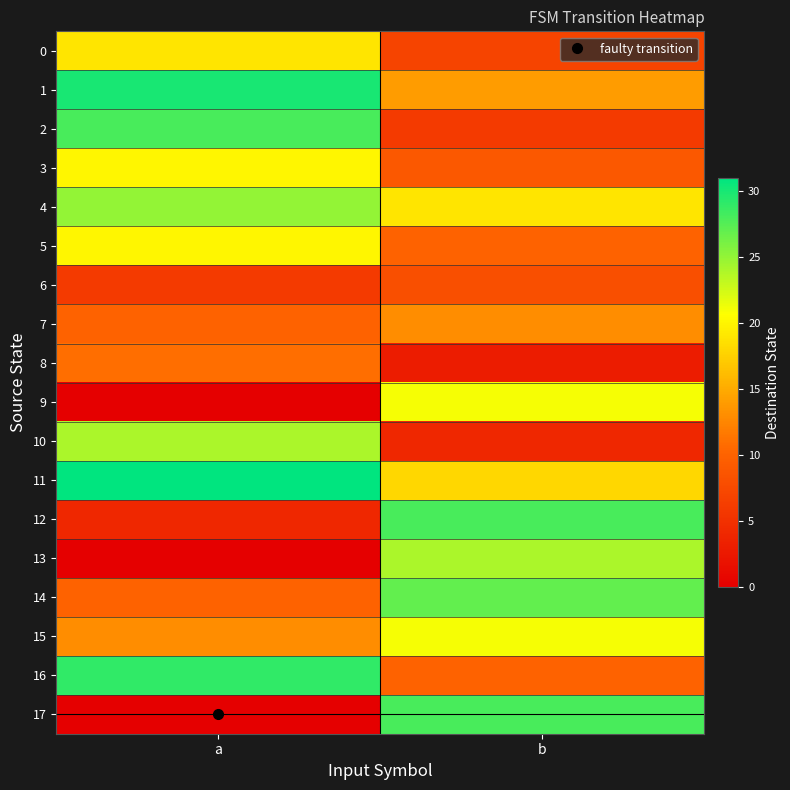

Which series has the largest total across all categories?

11